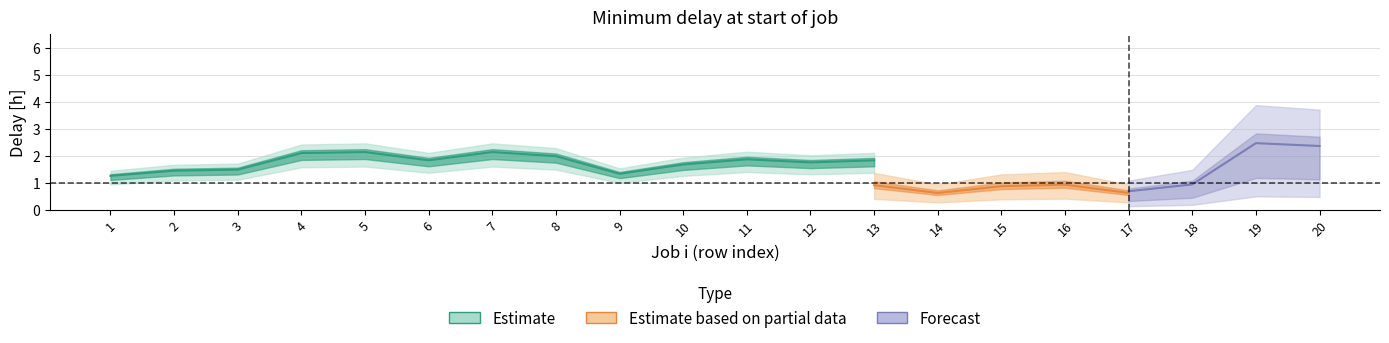

Does the chart display data point markers on the line(s)?

No